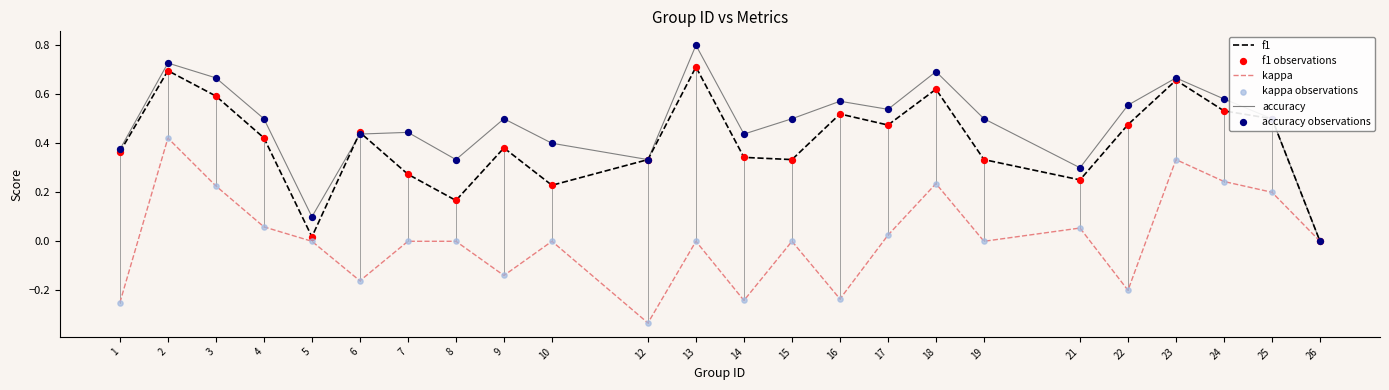

What is the greatest value displayed?

0.8